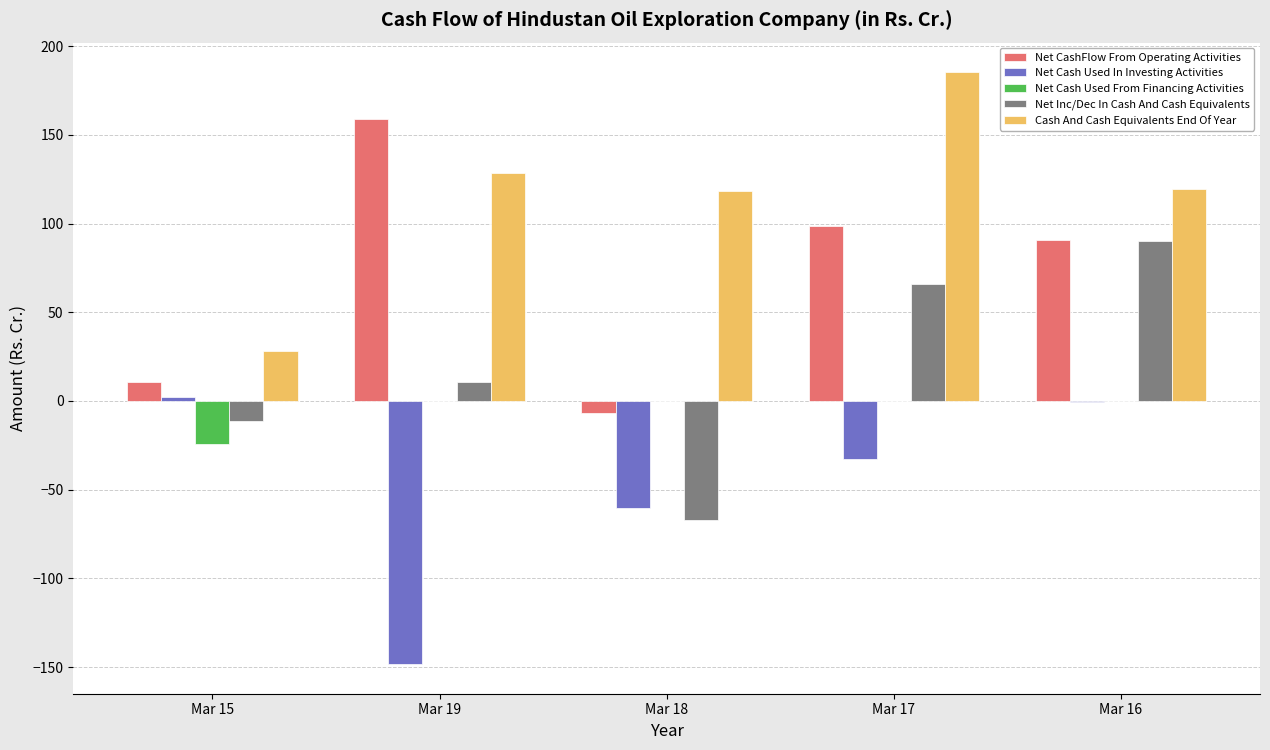

Is the value of Cash And Cash Equivalents End Of Year at Mar 19 greater than the value of Net Inc/Dec In Cash And Cash Equivalents at Mar 18?

Yes